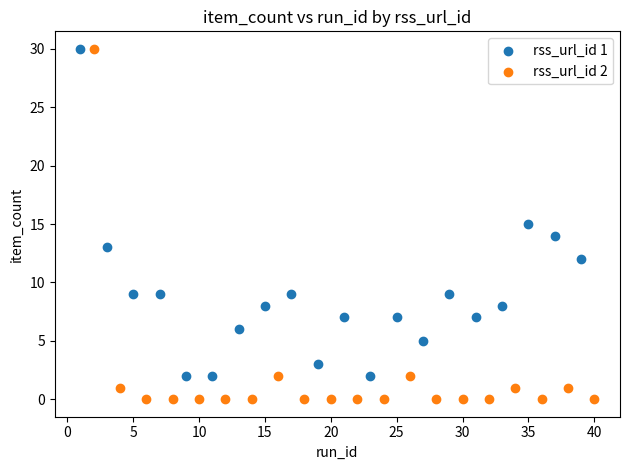

Which series has the widest spread of Y values?

rss_url_id 2